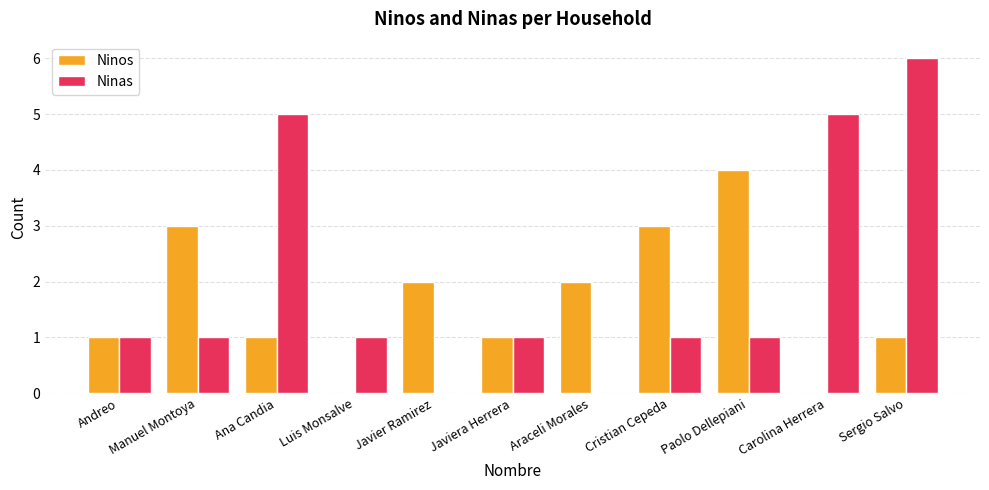

True or false: Ninos has a value of 0 at Carolina Herrera.

True